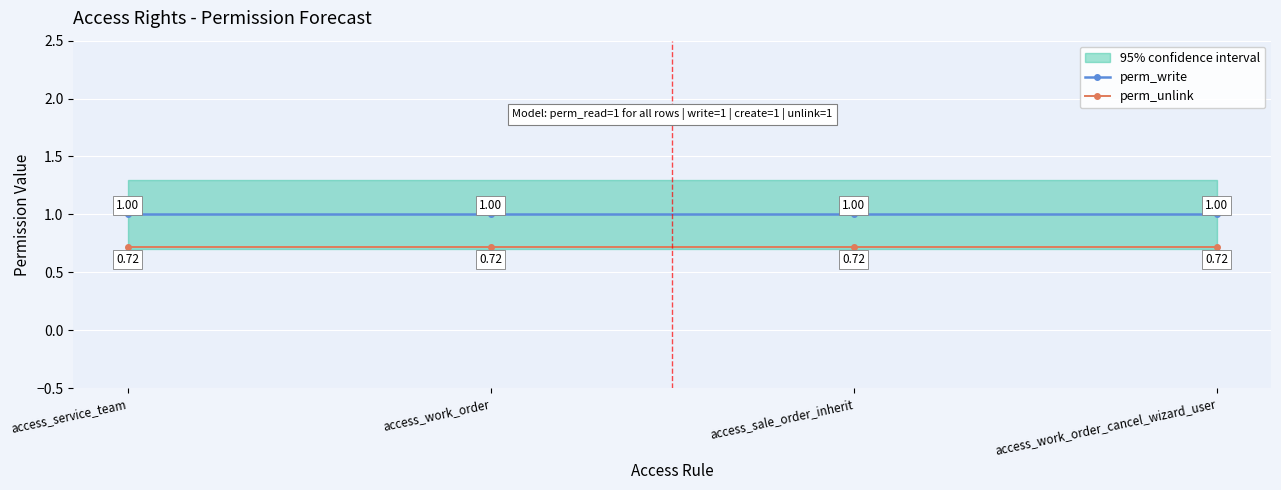

Is it true that perm_unlink equals 1.3 at access_service_team?

False